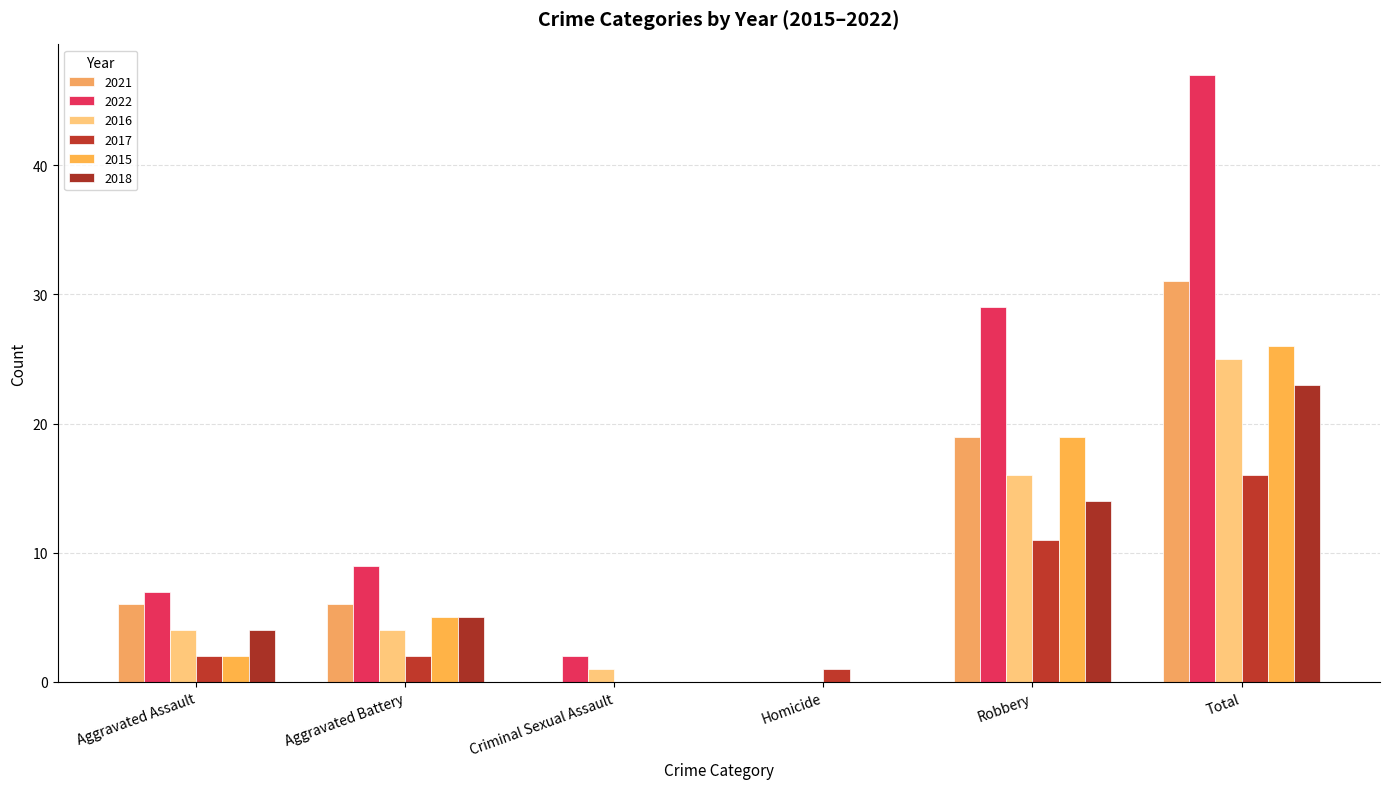

Which has a higher value, Criminal Sexual Assault or Robbery?

Robbery